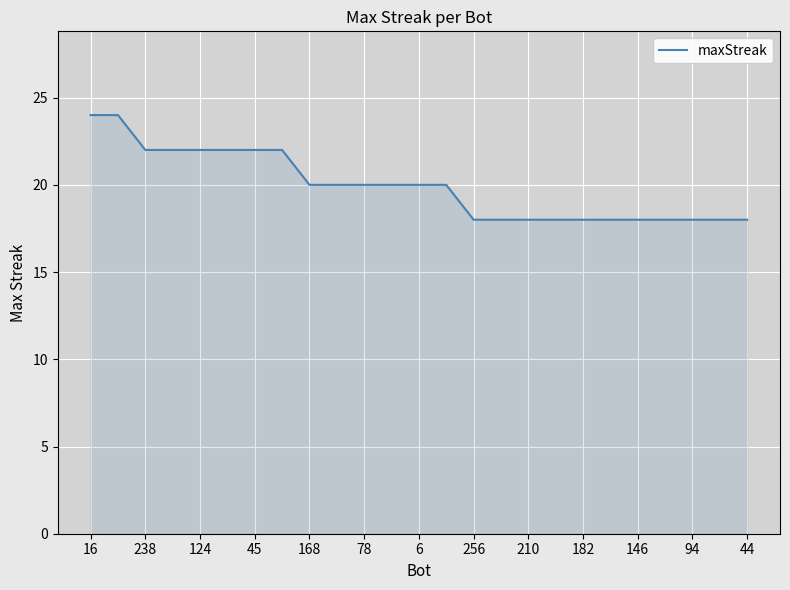

What is the maximum value shown in the chart?

24